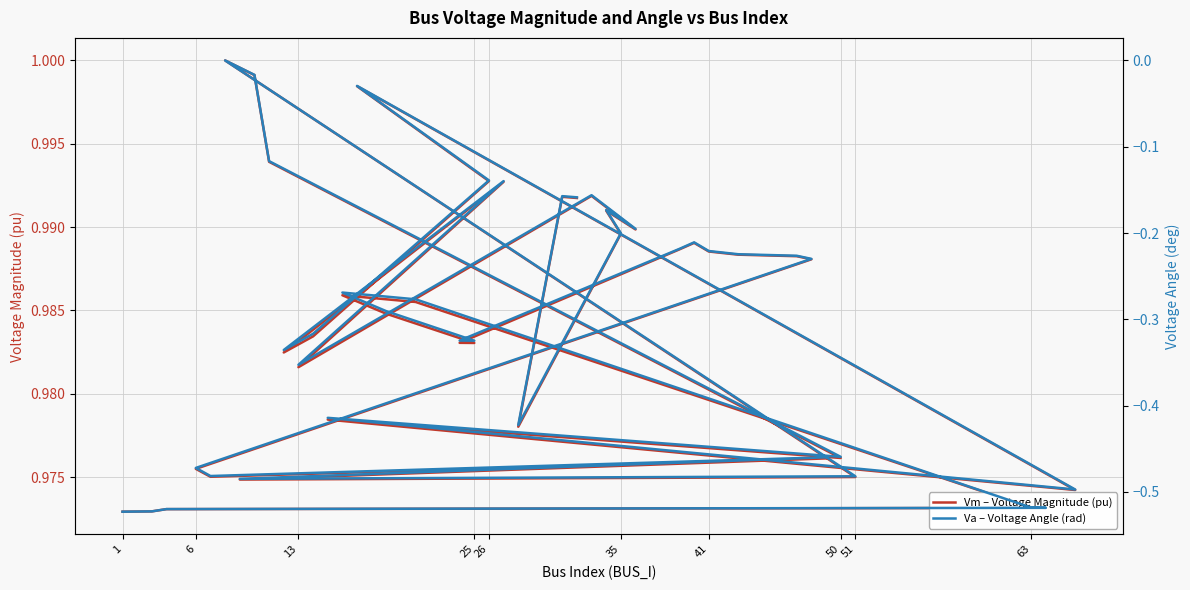

In Va – Voltage Angle (rad), how many points are higher than both neighbors (excluding endpoints)?

10